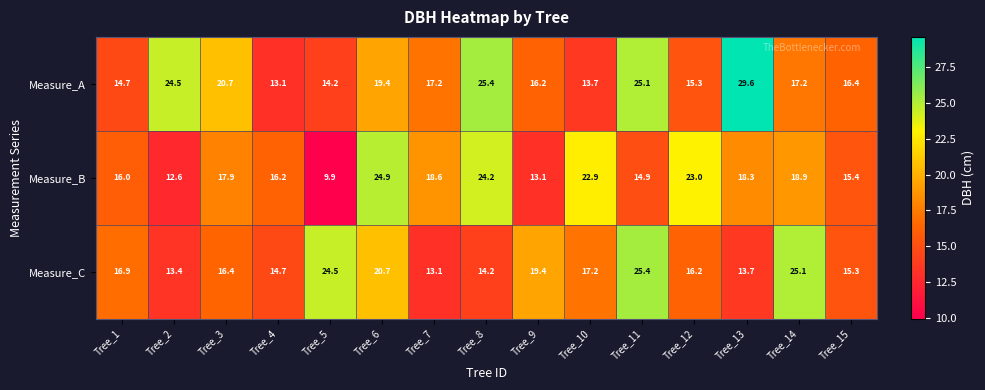

What is the greatest value displayed?

29.6